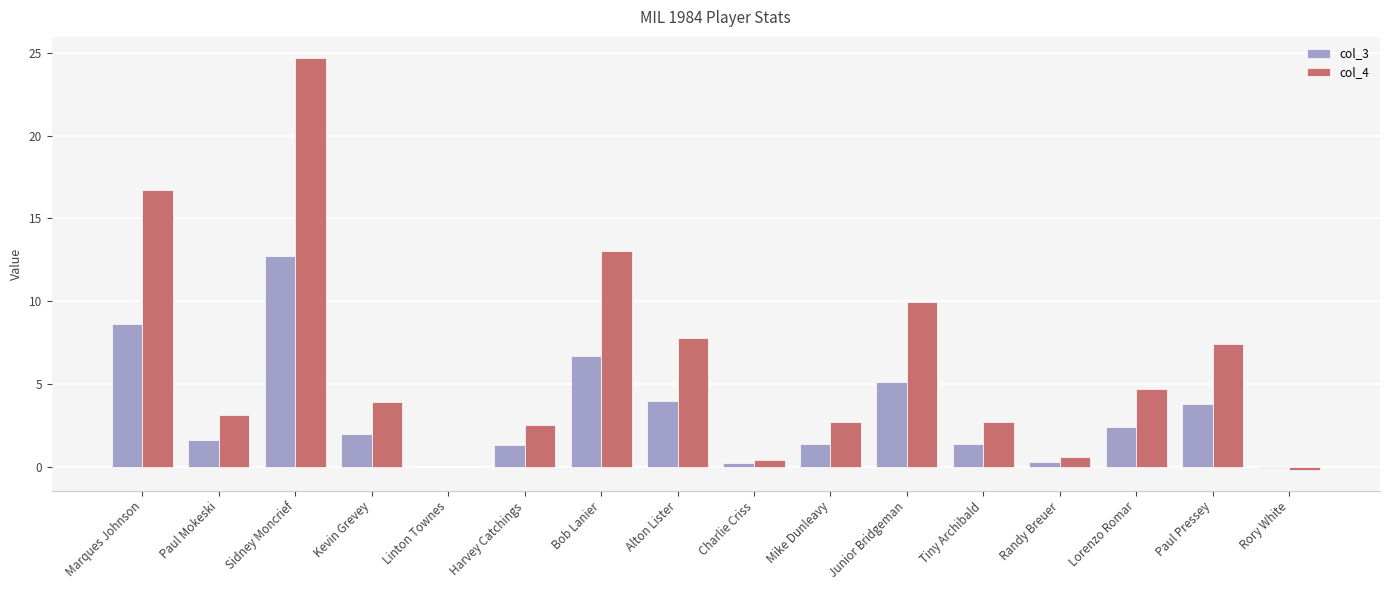

At which category does the chart reach its peak across all series?

Sidney Moncrief